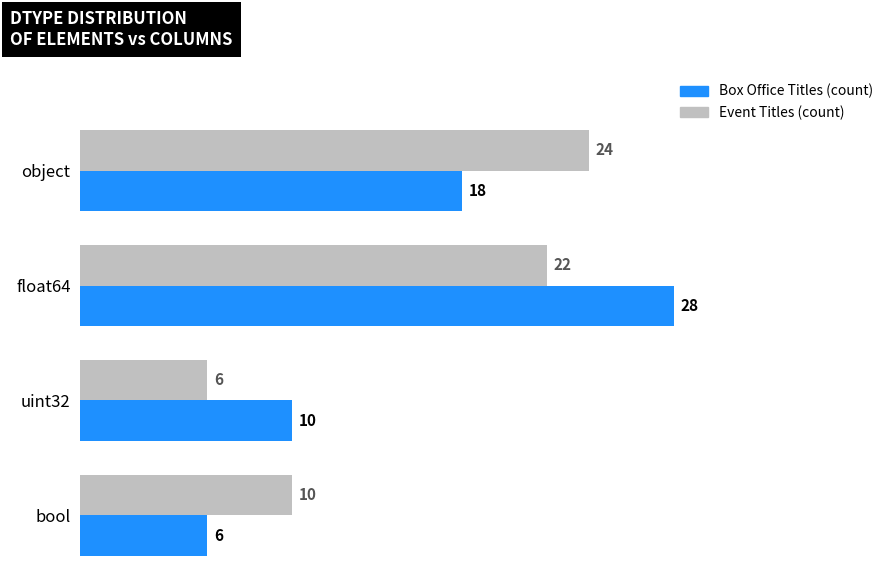

At how many categories does at least one series exceed 9?

4